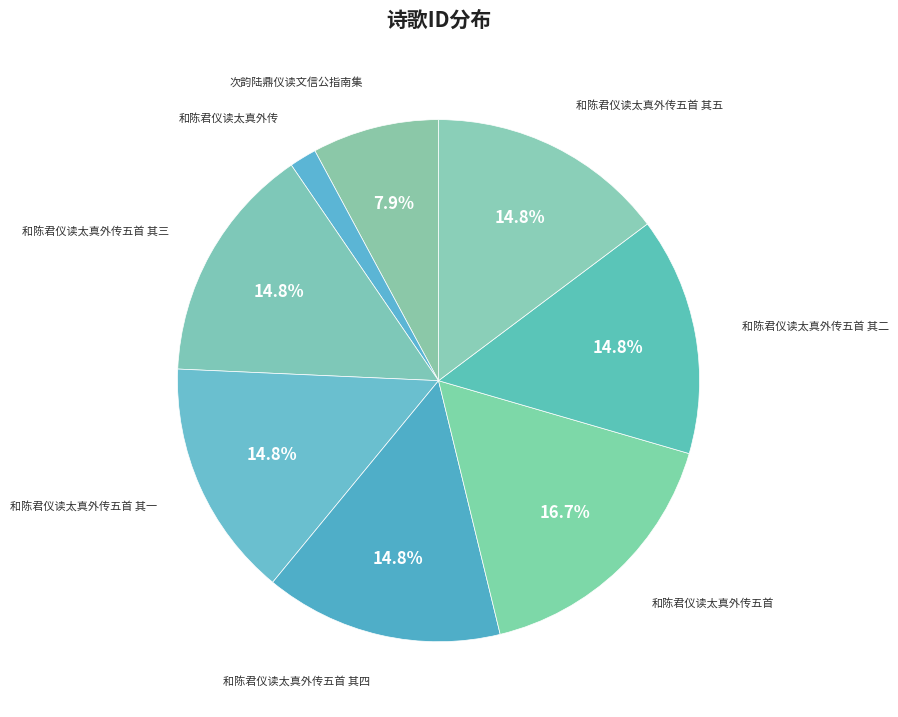

Is there any slice that represents more than half of the pie?

No